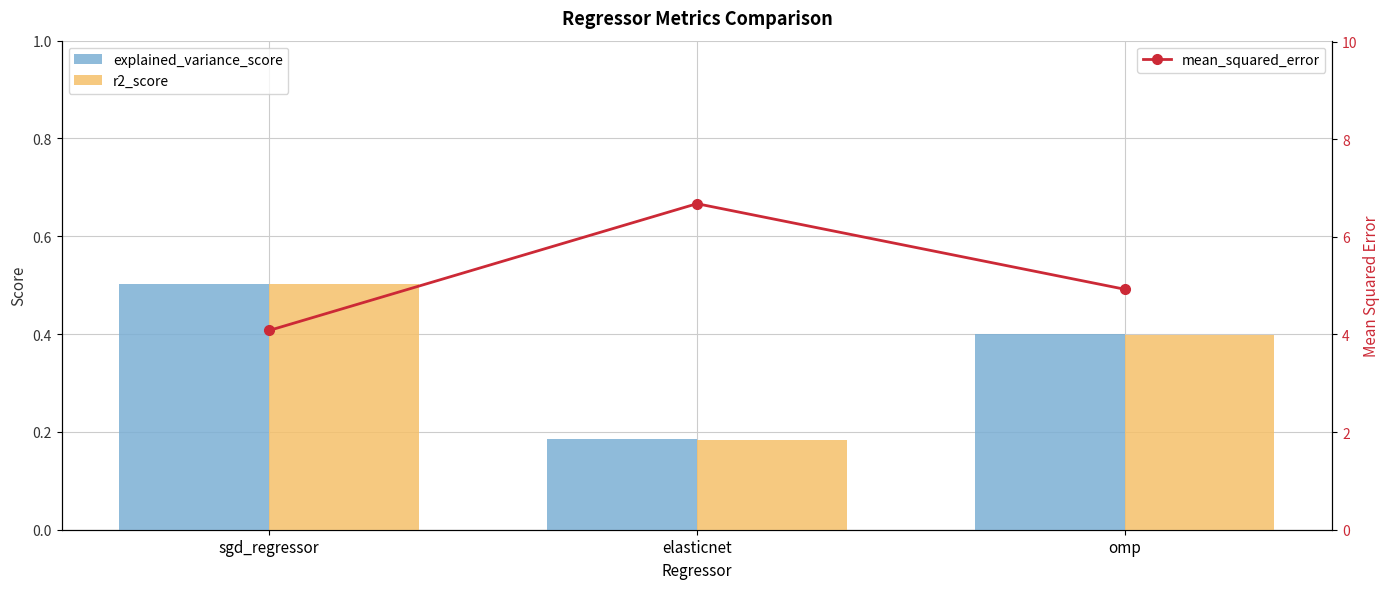

What is the difference between the highest and lowest values at omp?

4.5